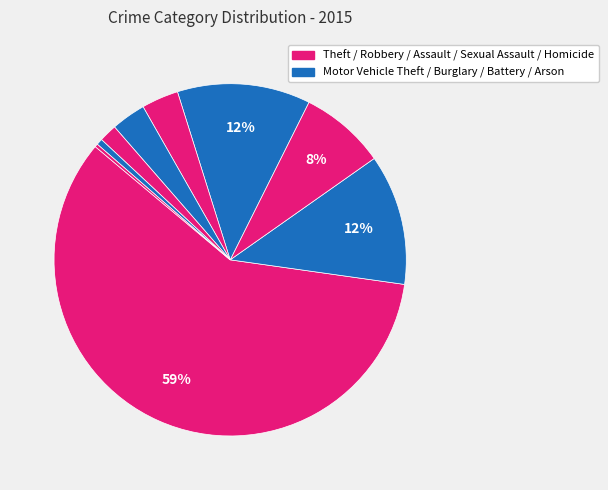

What is the smallest slice in the pie chart?

Homicide